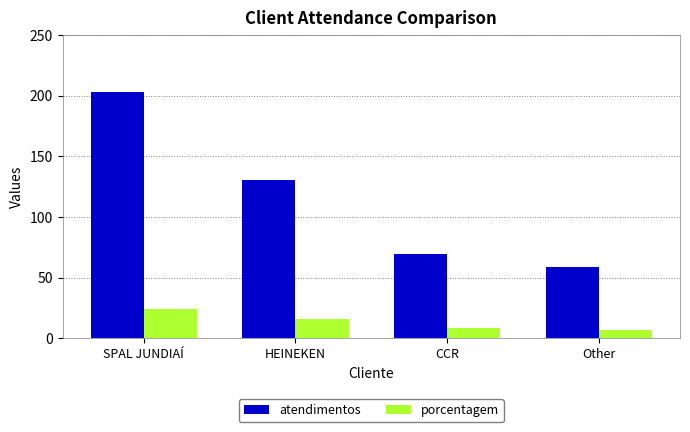

What are all the series names shown in the legend?

atendimentos, porcentagem